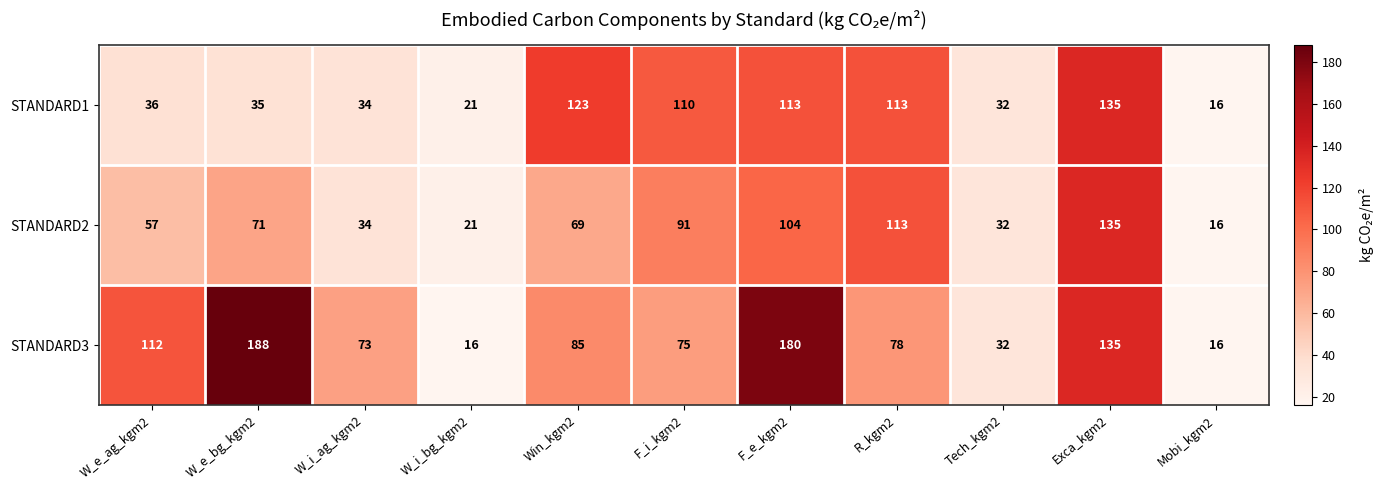

Where is STANDARD3 nearest to the value 102?

W_e_ag_kgm2